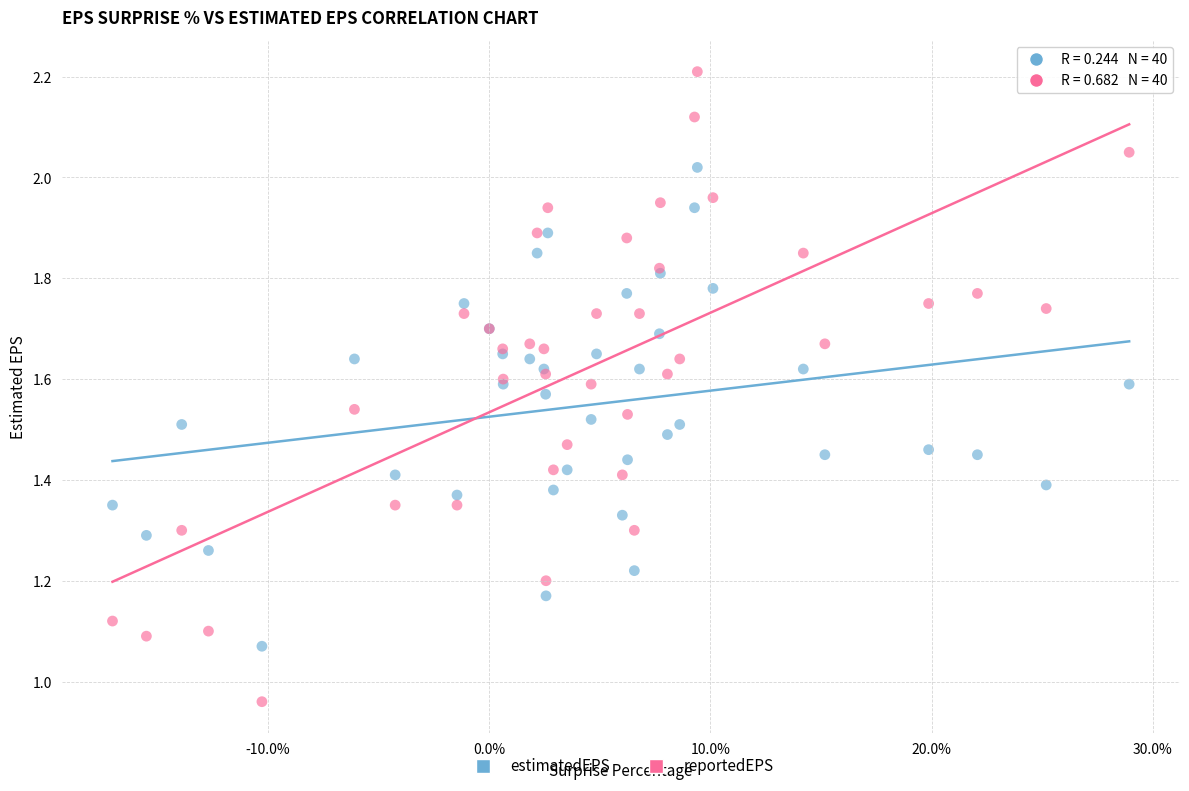

Which series reaches the minimum Y coordinate?

reportedEPS